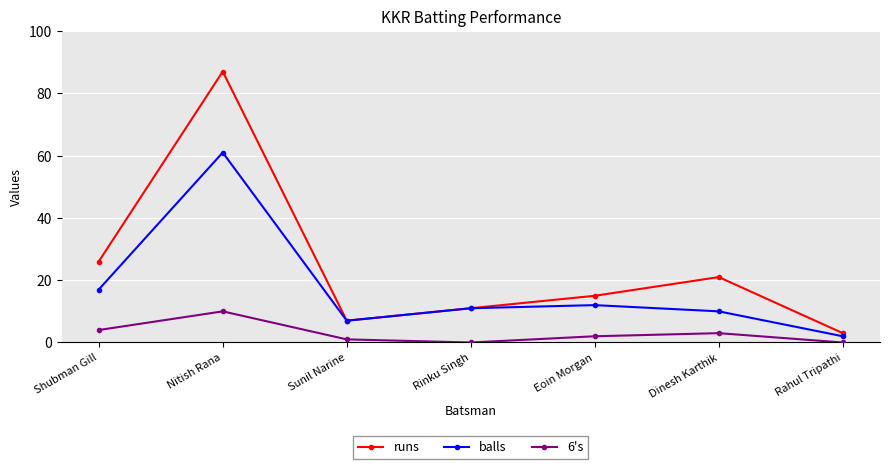

True or false: balls and 6's cross at least once.

False